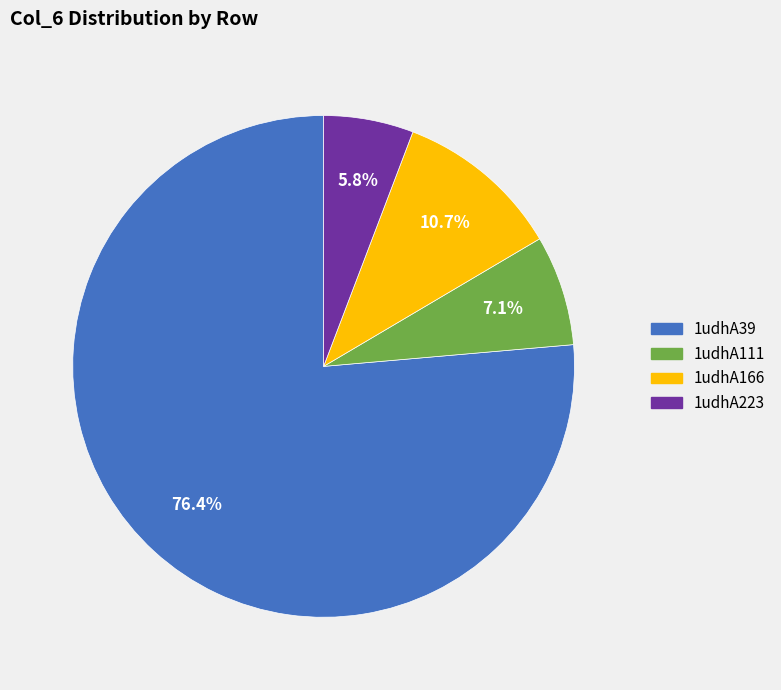

Count the number of slices in the pie.

4